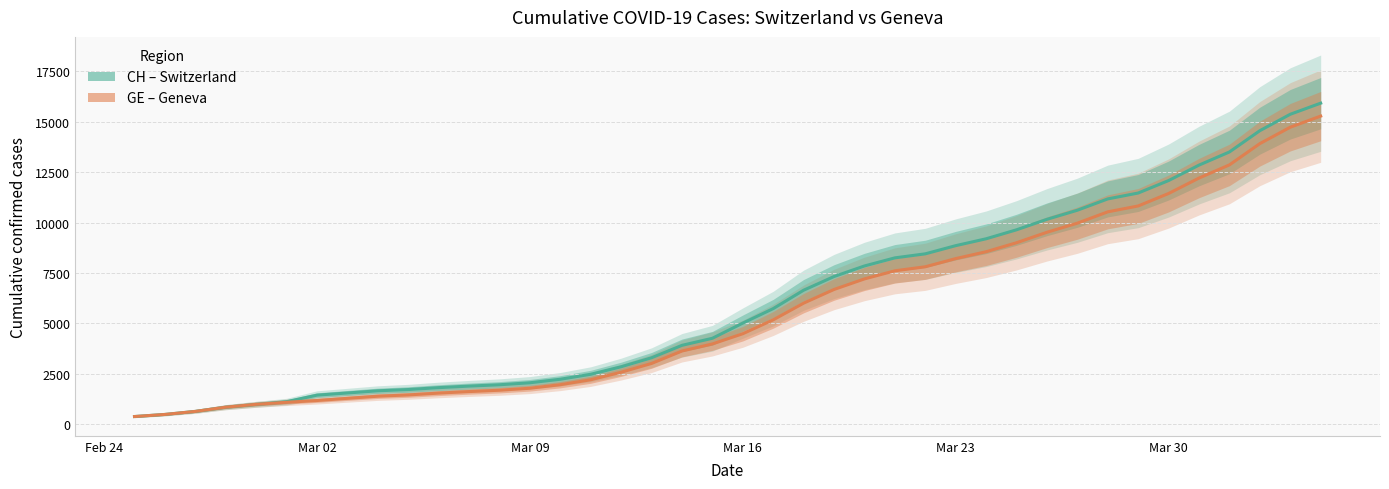

True or false: CH and GE intersect in this chart.

False